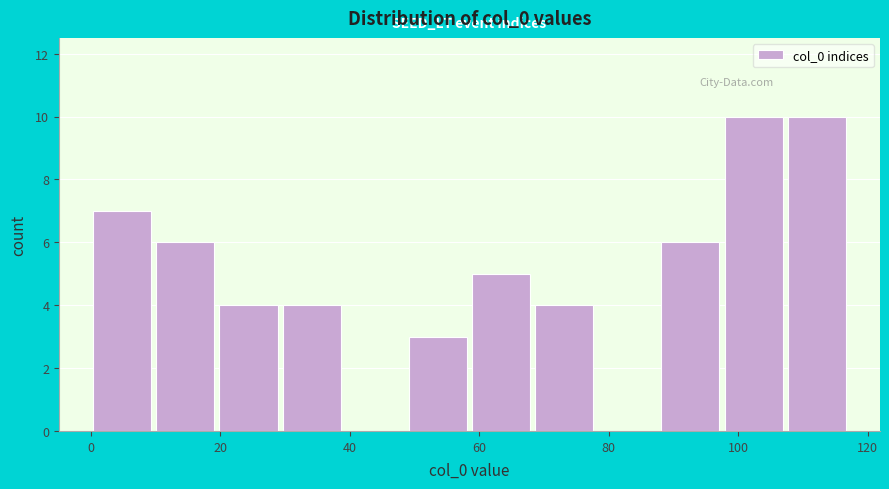

Reading left to right, transcribe this chart: for each bar, give the range it covers on the x-axis and its height. Neither the bar edges nor the heights are printed on the chart, so give them approximately, as read against the axes.

0 to 10: 7
10 to 20: 6
20 to 30: 4
30 to 40: 4
40 to 48: 0
48 to 58: 3
58 to 68: 5
68 to 78: 4
78 to 88: 0
88 to 98: 6
98 to 108: 10
108 to 118: 10